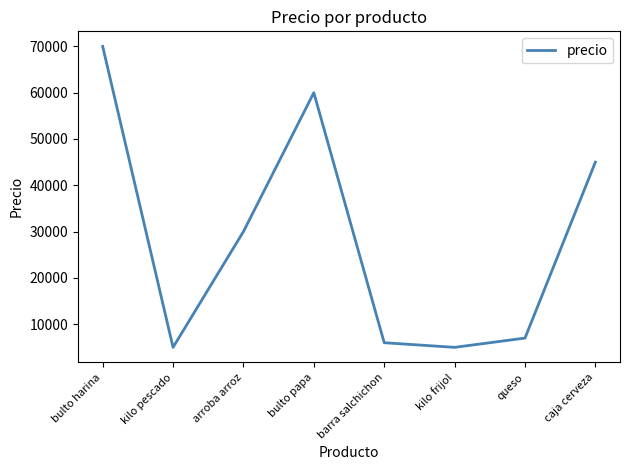

Where is the first local minimum?

kilo pescado